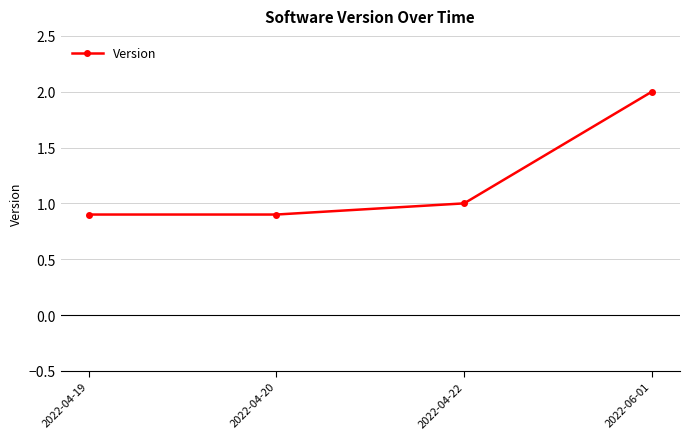

What is the label of the 4th point from the right?

2022-04-19